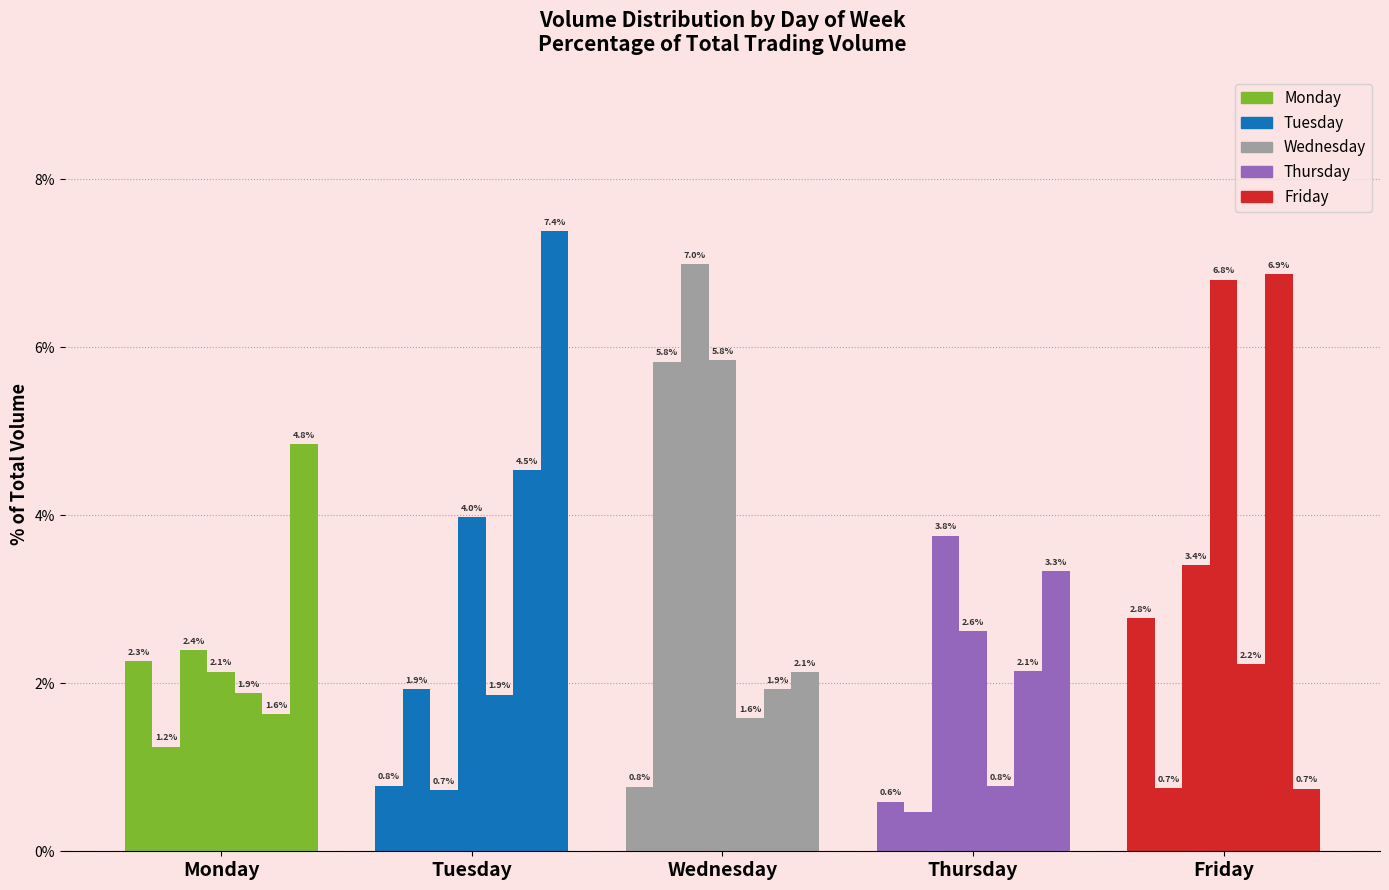

The value at Wednesday is 1.4. True or false?

False